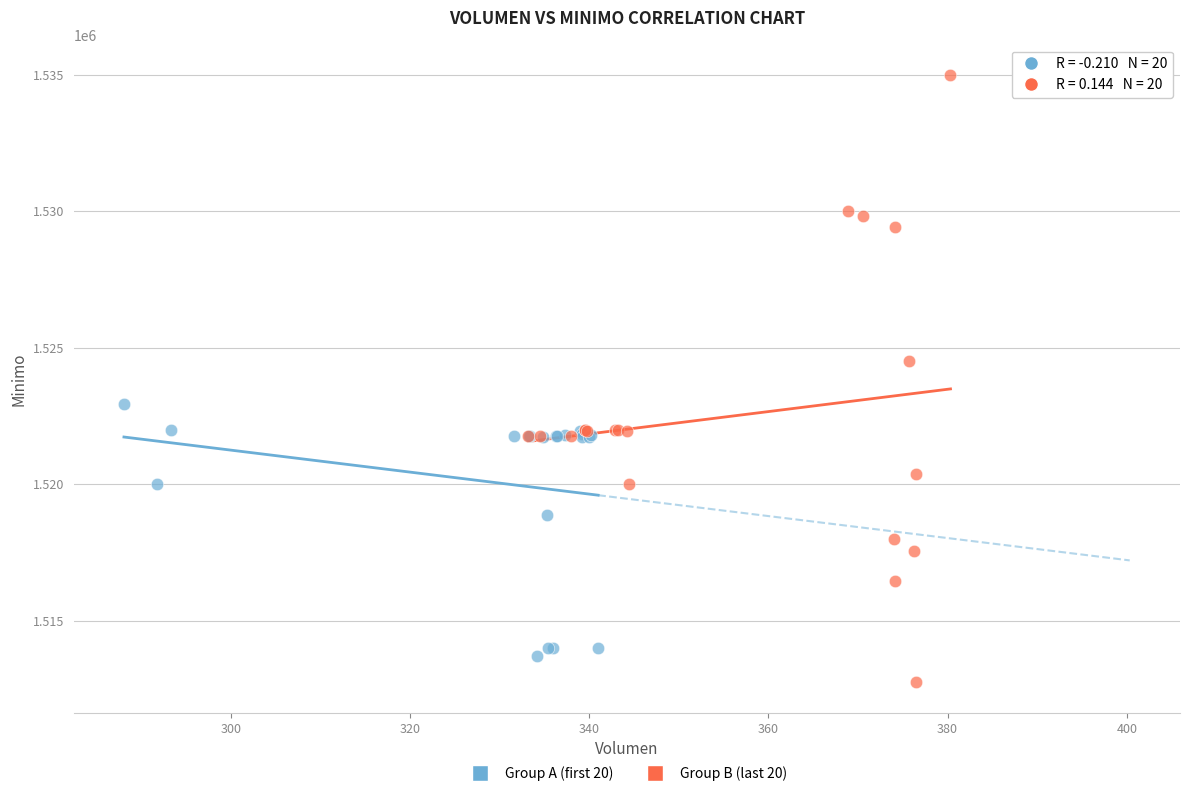

Which series reaches the minimum Y coordinate?

Group B (last 20)